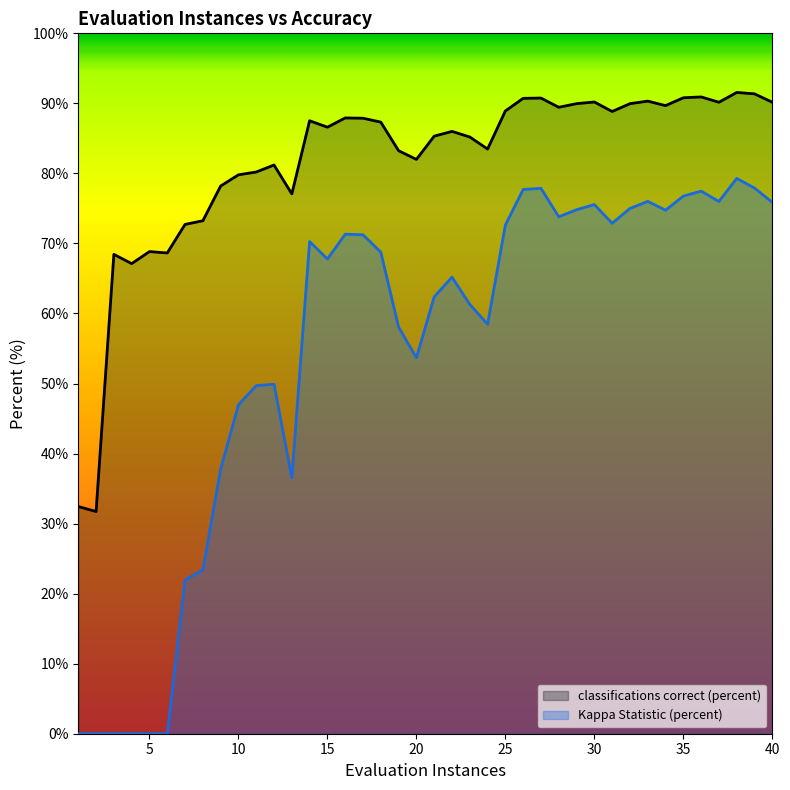

At which label does classifications correct (percent) reach its minimum?

2